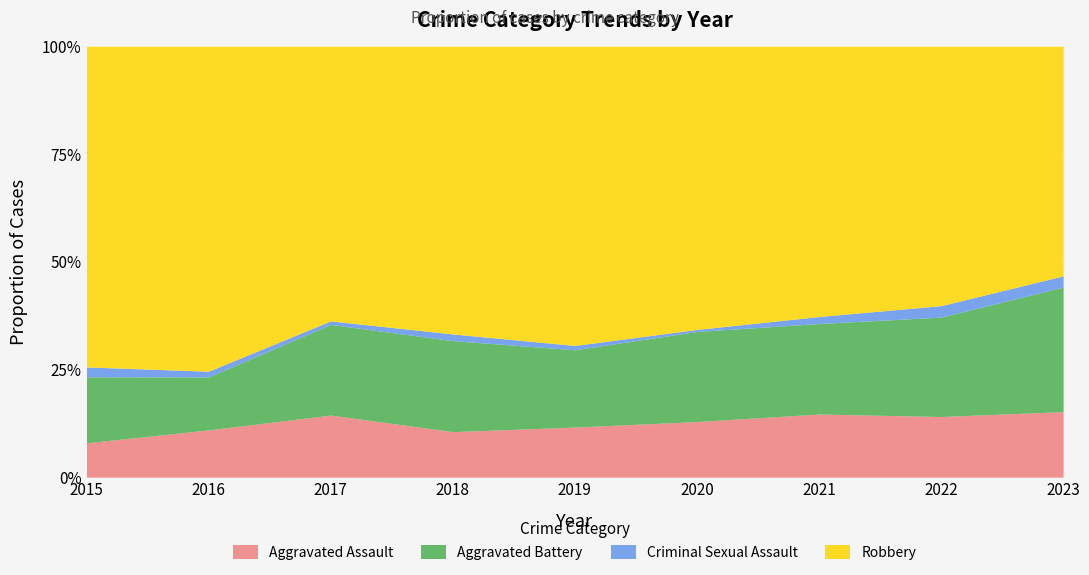

What is the highest value of the Aggravated Assault series?

15.2